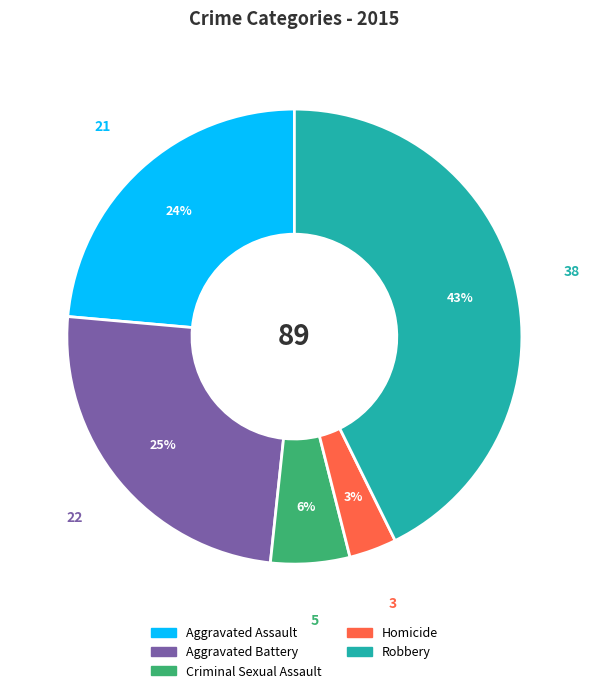

Is it true that Robbery is 43% of the pie?

True